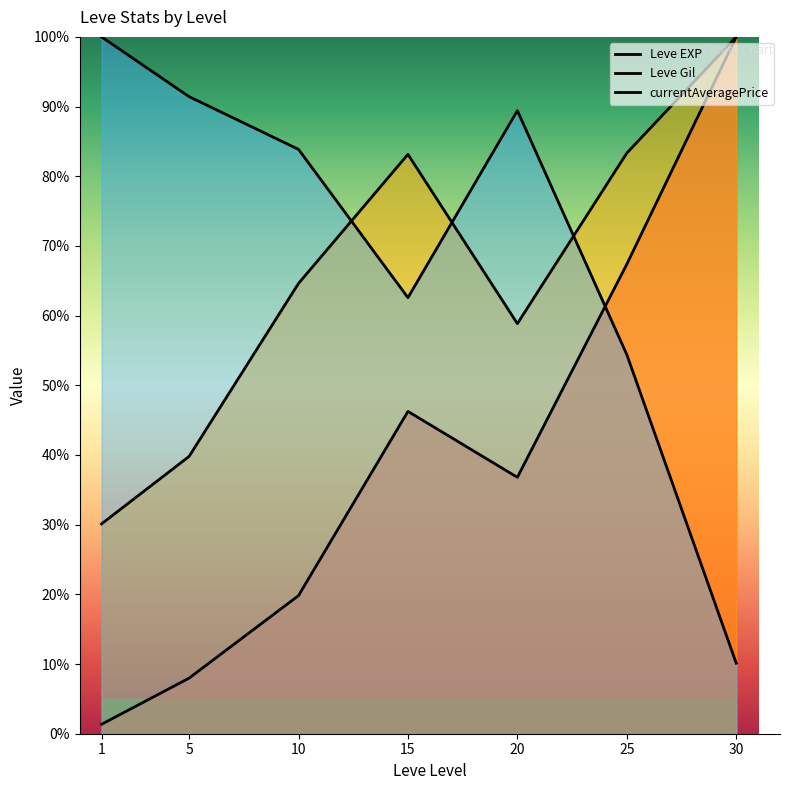

After their last crossing, which series has the higher values: currentAveragePrice or Leve Gil?

Leve Gil